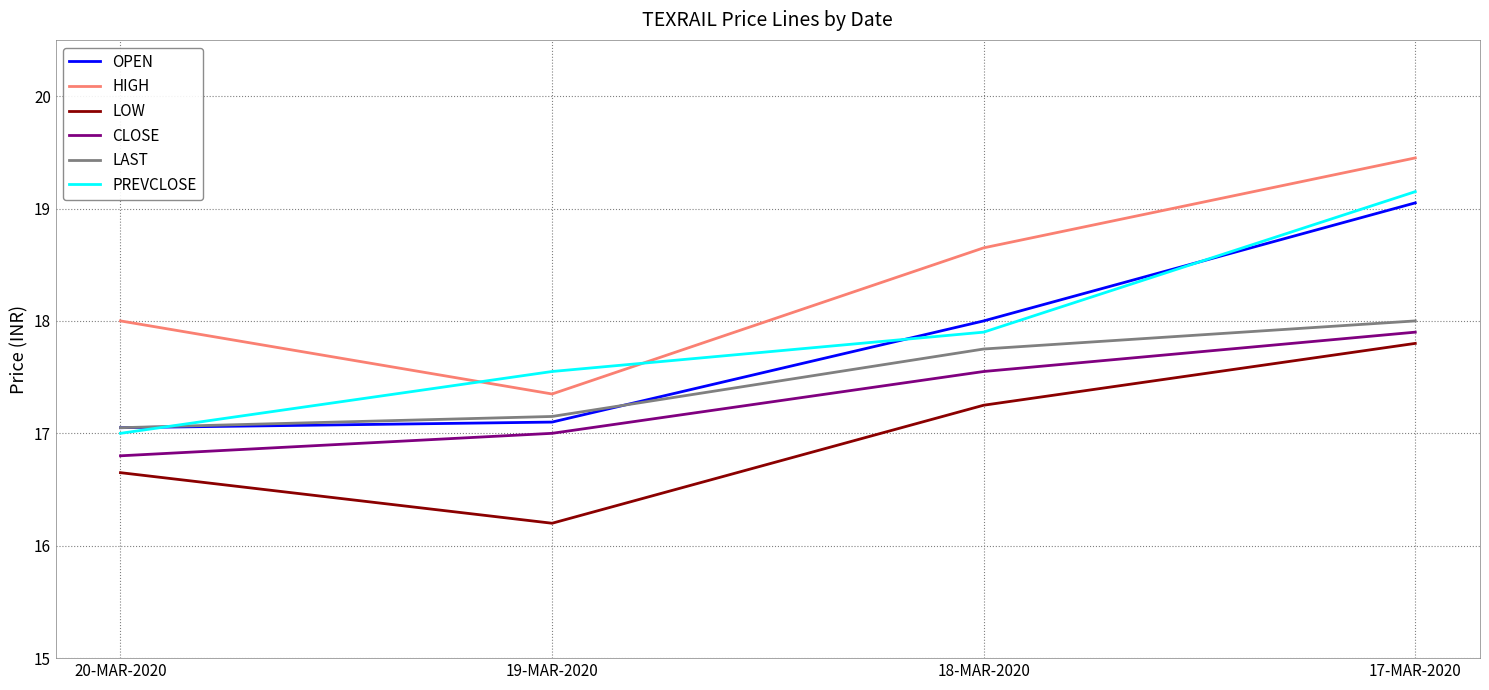

What is the sum of all PREVCLOSE values?

71.6